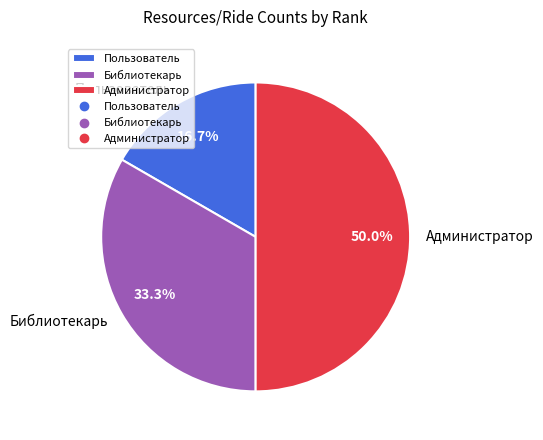

Count the number of slices in the pie.

3